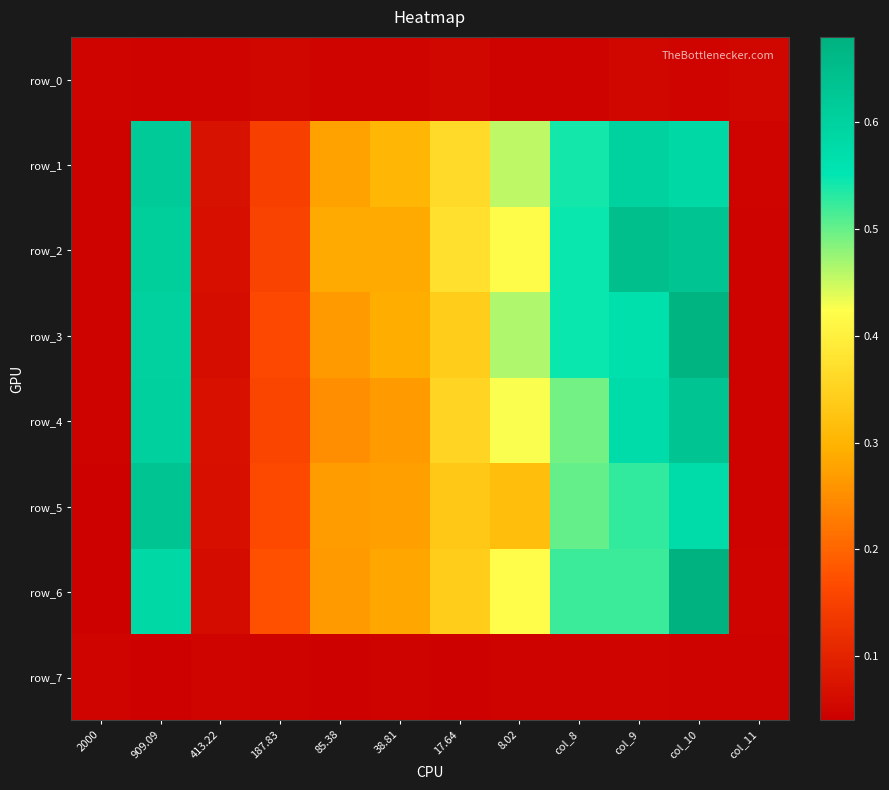

What is the sum of all row_6 values?

4.0